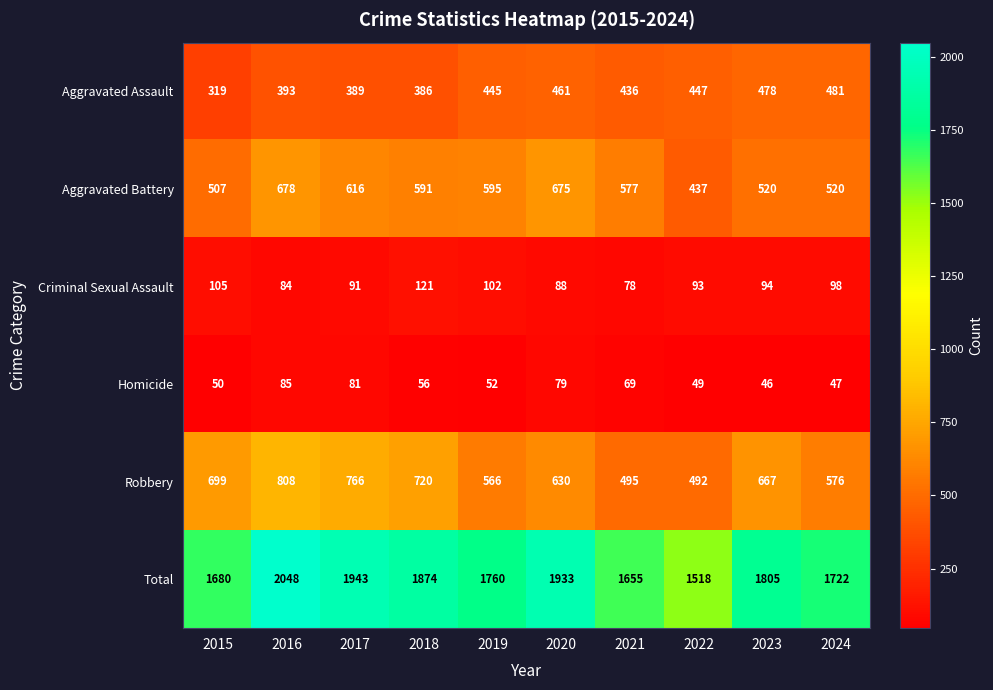

What is the difference between the Robbery values at 2019 and 2024?

10